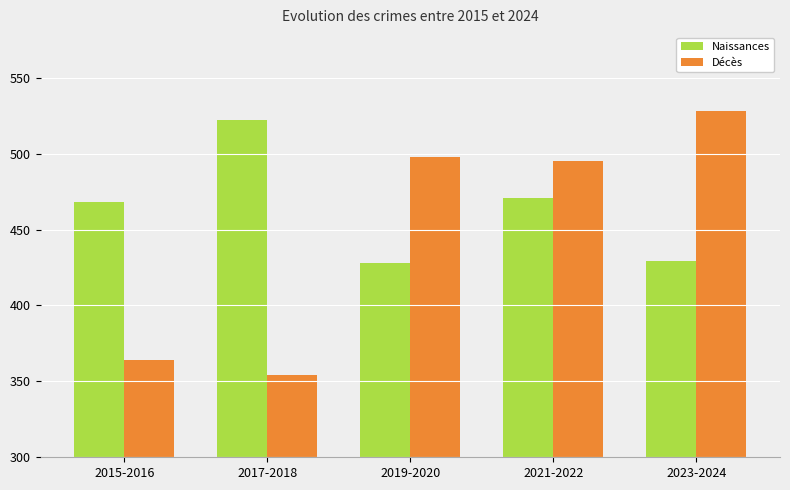

Which series changed the most between 2015-2016 and 2023-2024?

Décès